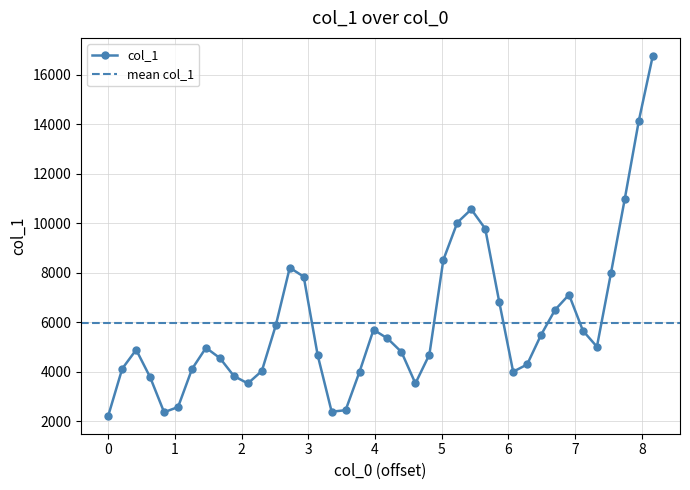

How many interior local valleys (lower than both neighbors) does the data have?

6